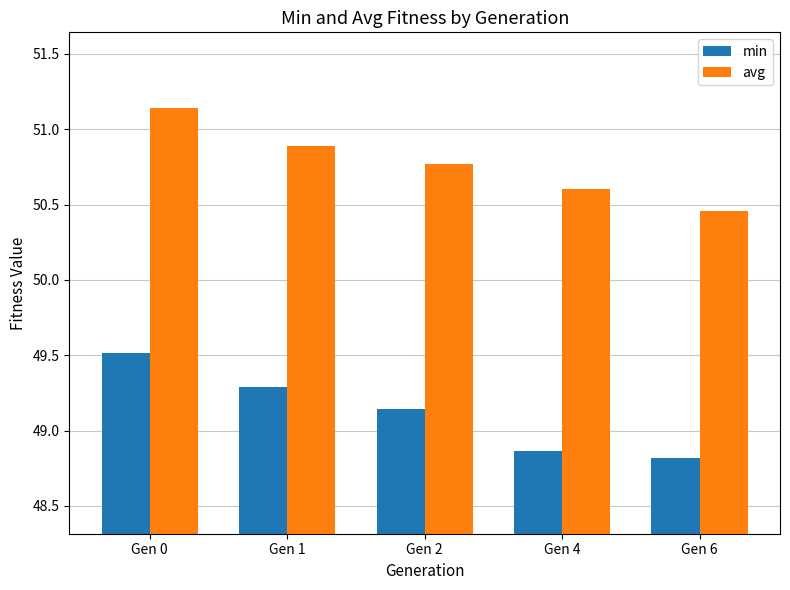

How many values in the min series are below 49?

2